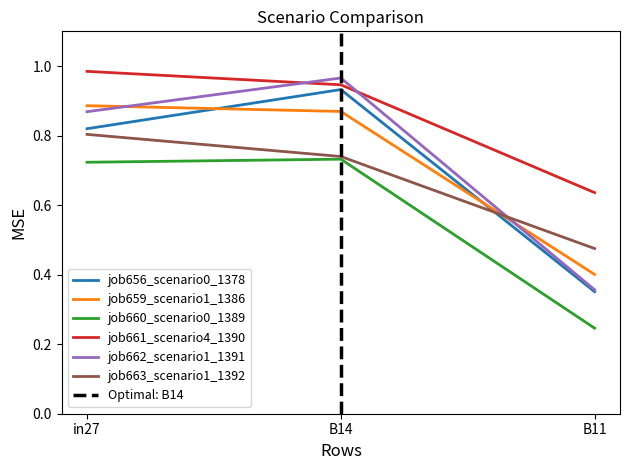

At which label is job656_scenario0_1378 closest to 0?

B11